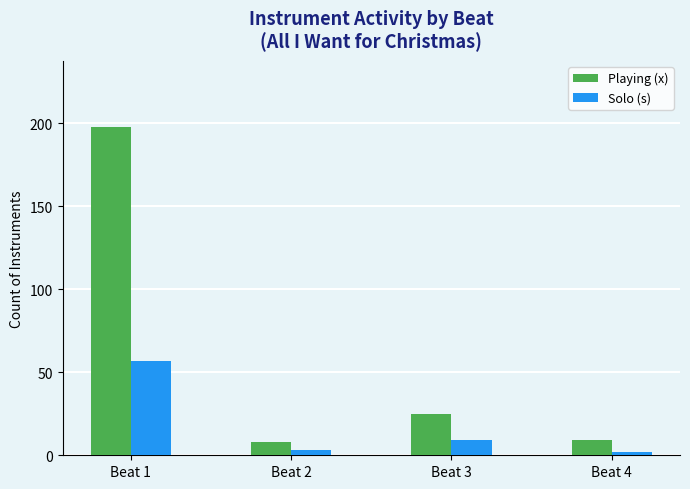

What are all the series names shown in the legend?

Playing (x), Solo (s)